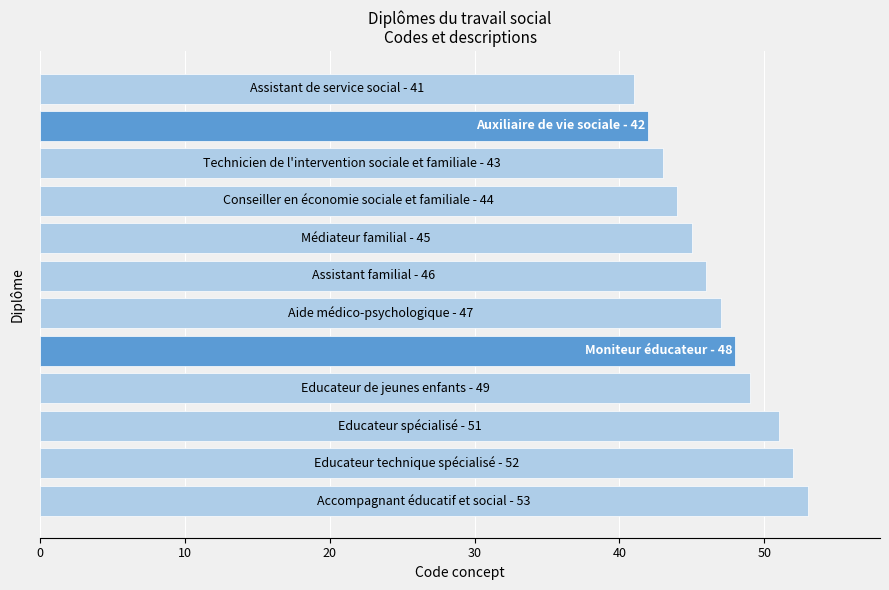

What is the difference between the maximum and minimum values?

12